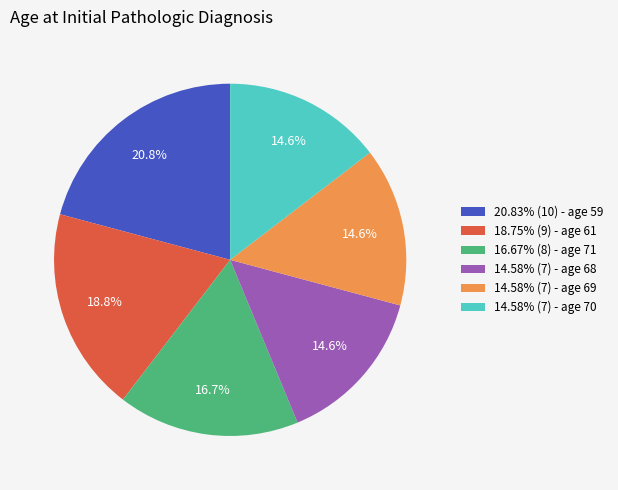

What is the ratio of the value at 14.58% (7) - age 69 to the value at 20.83% (10) - age 59?

0.7